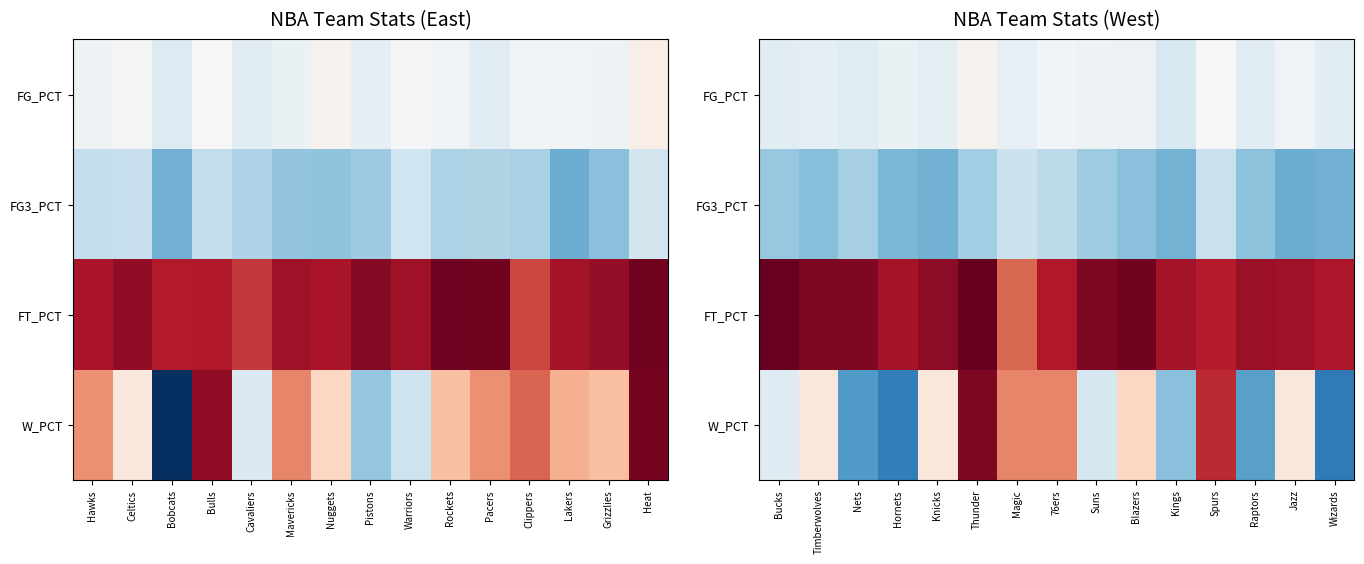

How many FG_PCT values are between 0 and 1?

15